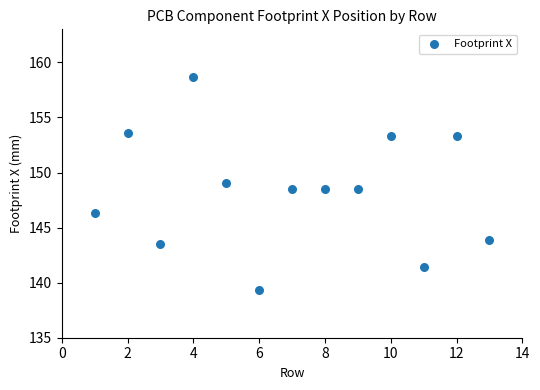

What is the range of X values (max minus min)?

12.0